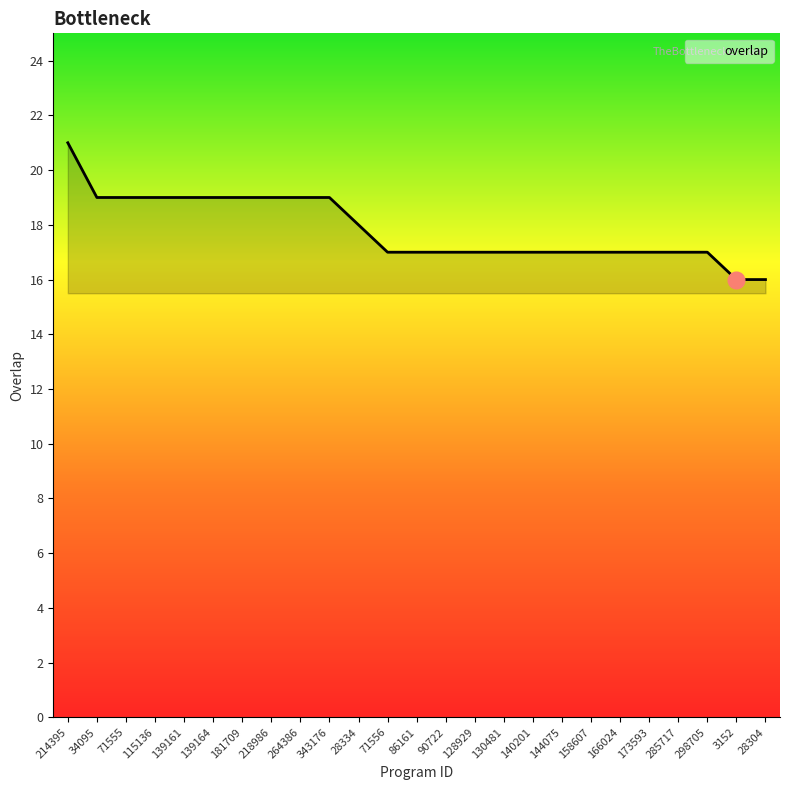

What is the change in value from 144075 to 28304?

-1